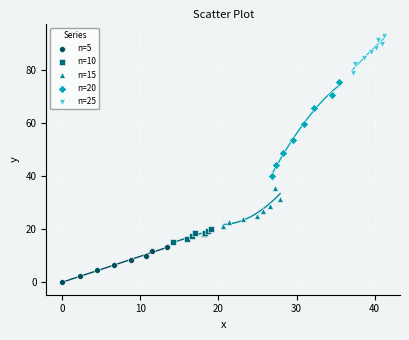

Which series has the widest spread of Y values?

n=20